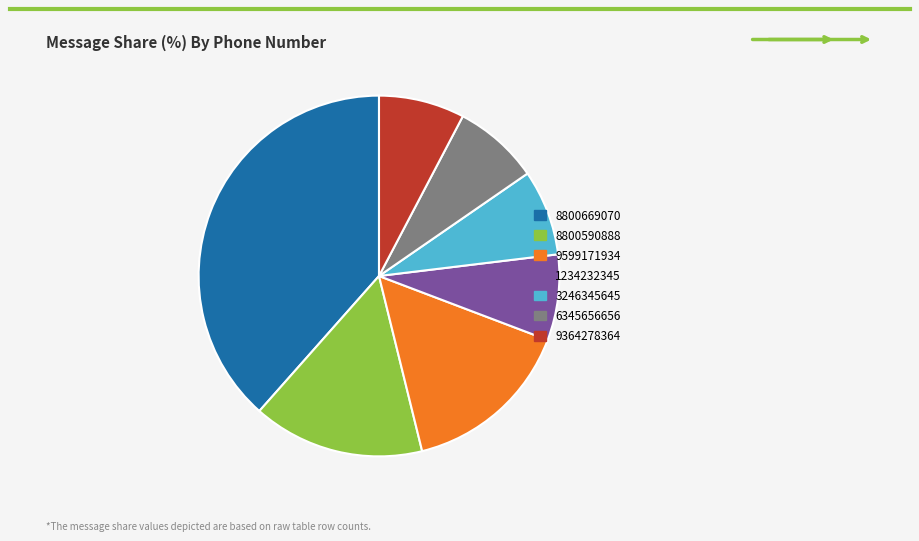

Is there any slice that represents more than half of the pie?

No